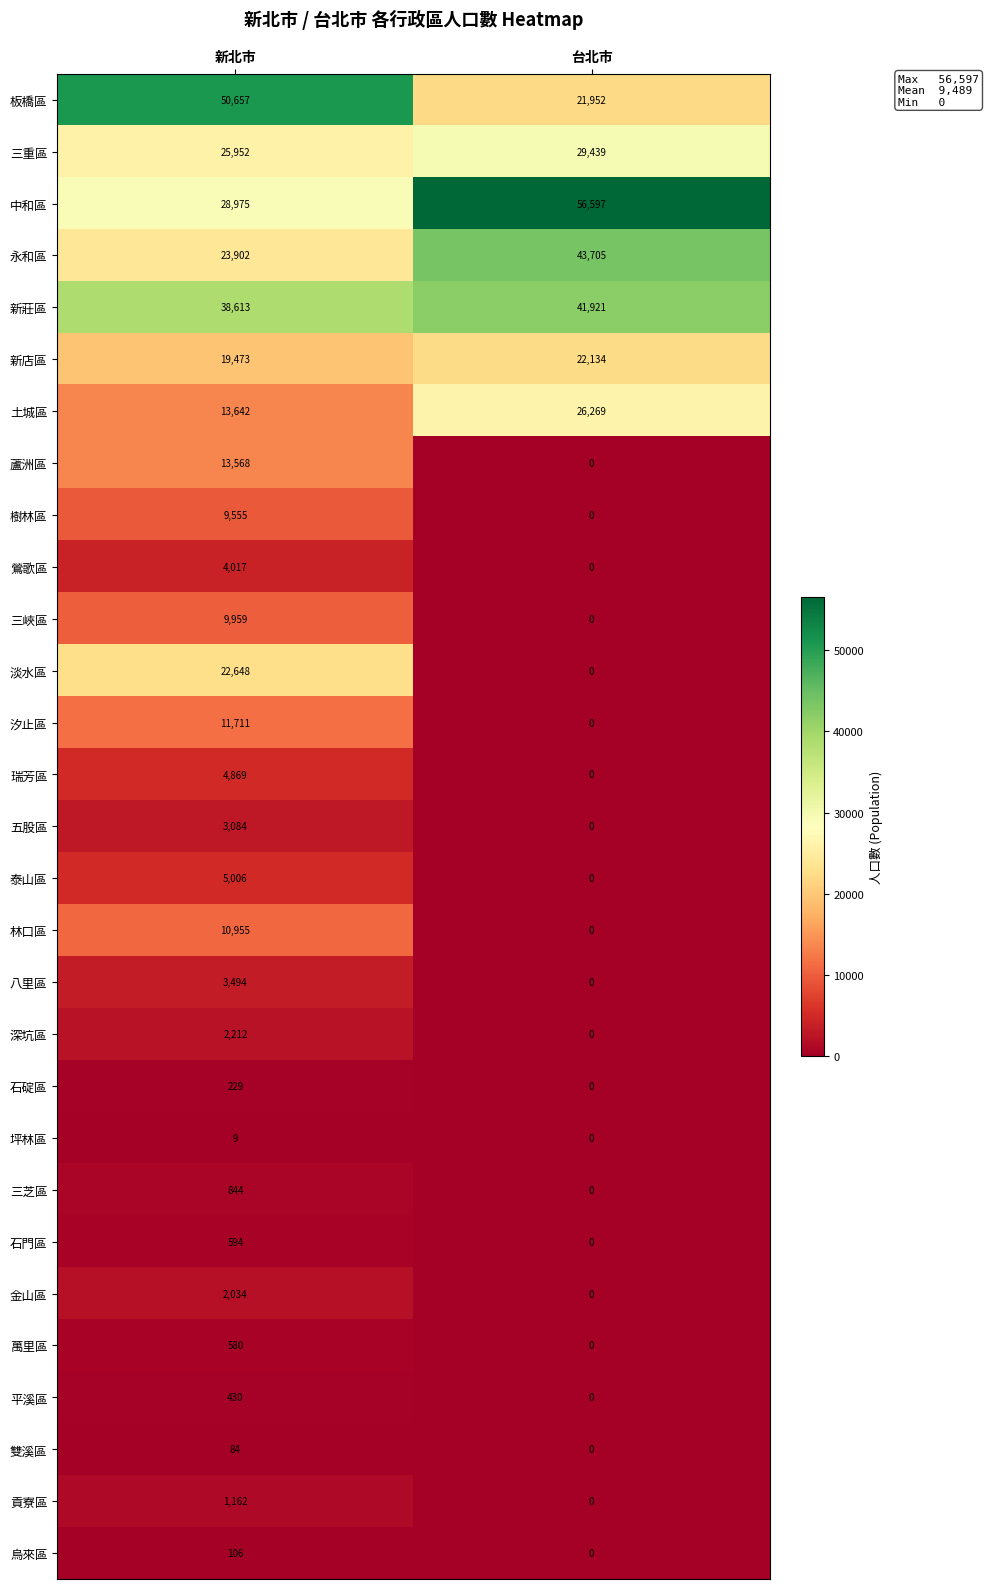

Which series has the largest total across all categories?

中和區